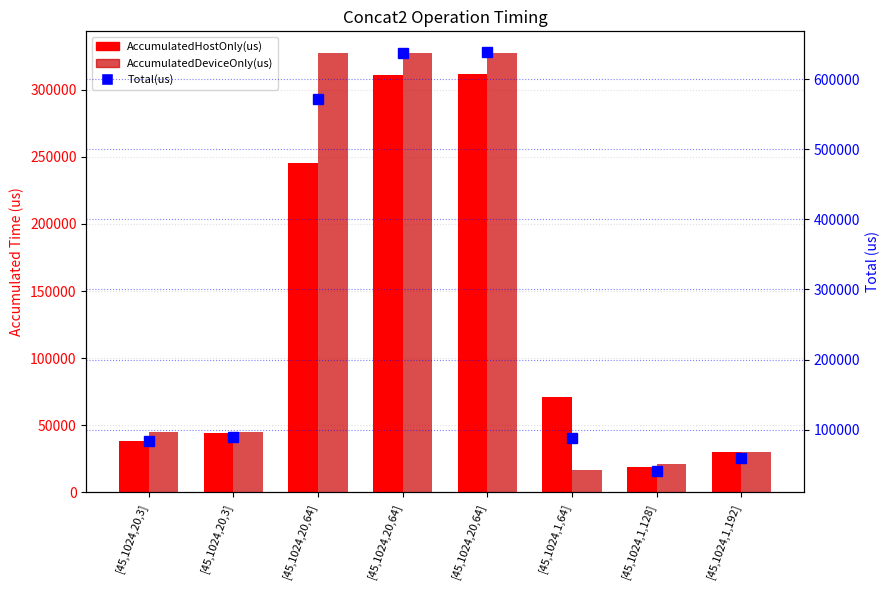

What is the value of the Total(us) bar at the 8th from the left?

59954.0